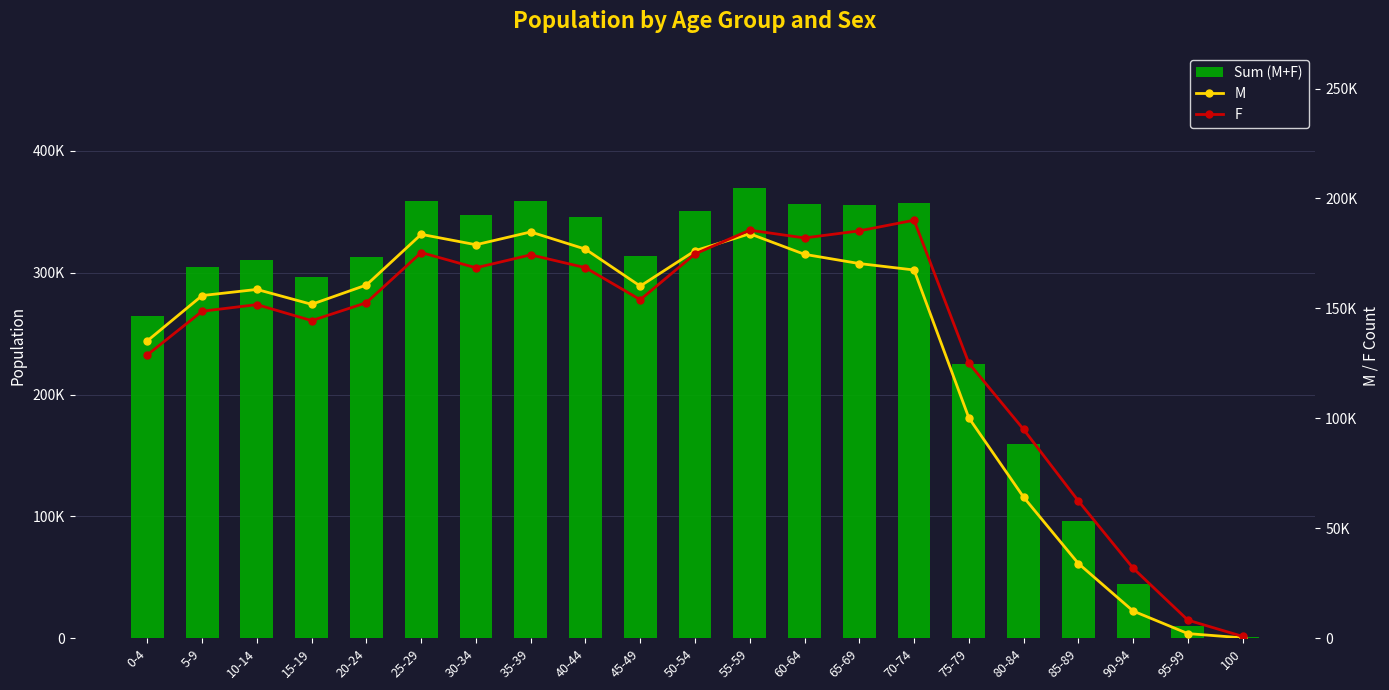

What is the sum of all Sum (M+F) values?

5540718